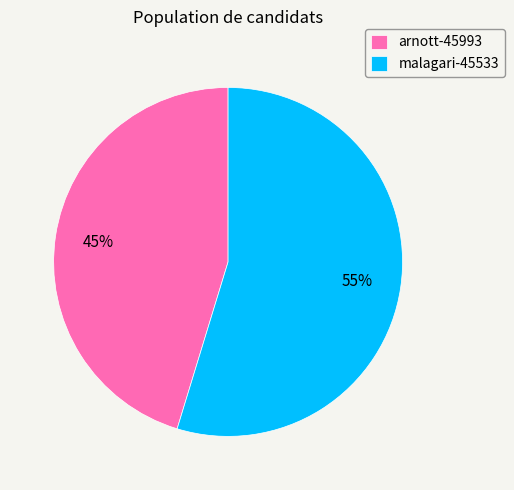

Does arnott-45993 account for over 50% of the chart?

No